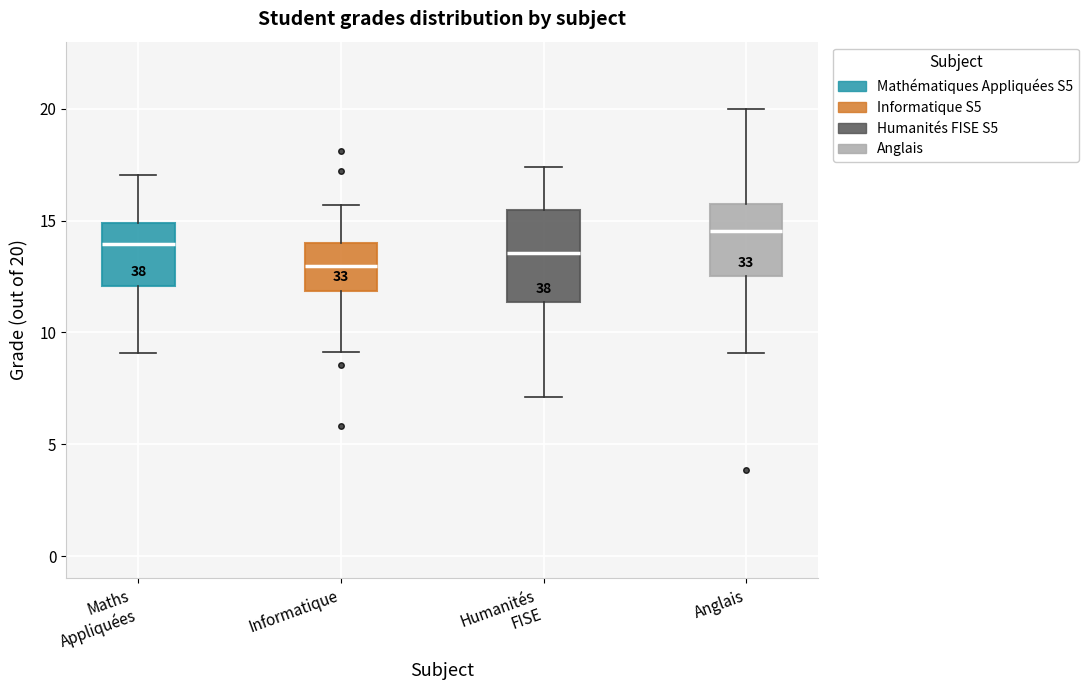

Which box has the lowest median line?

Informatique